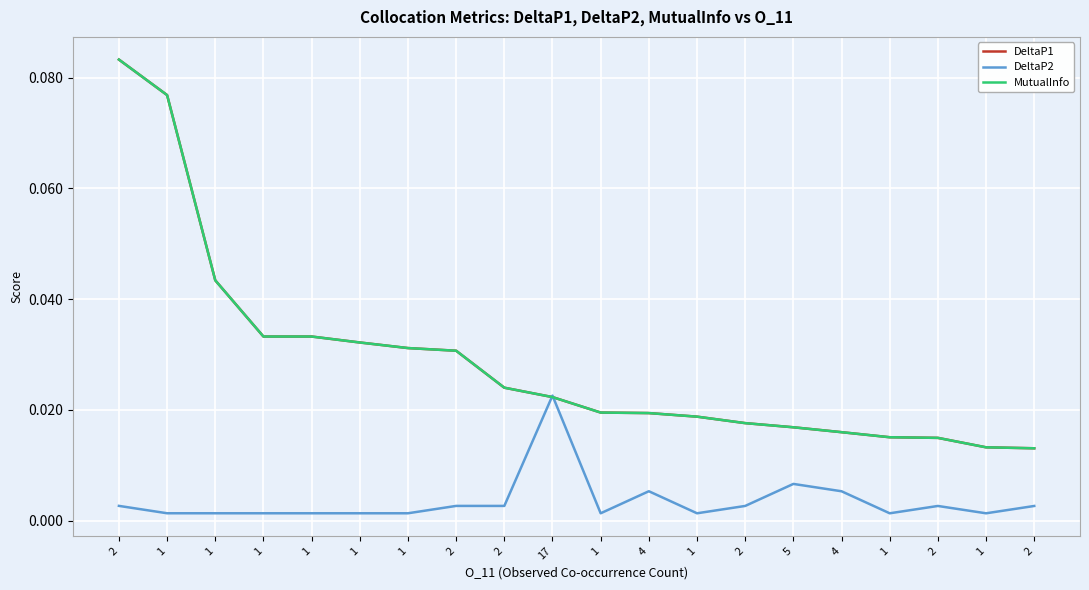

Count the MutualInfo values in the range 0 to 1.

20